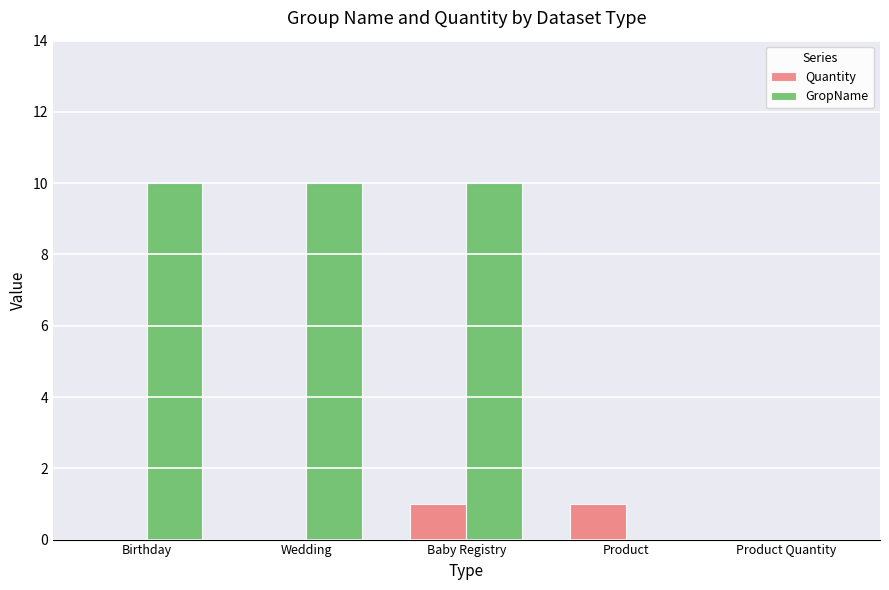

Which series changed the most between Birthday and Product Quantity?

GropName